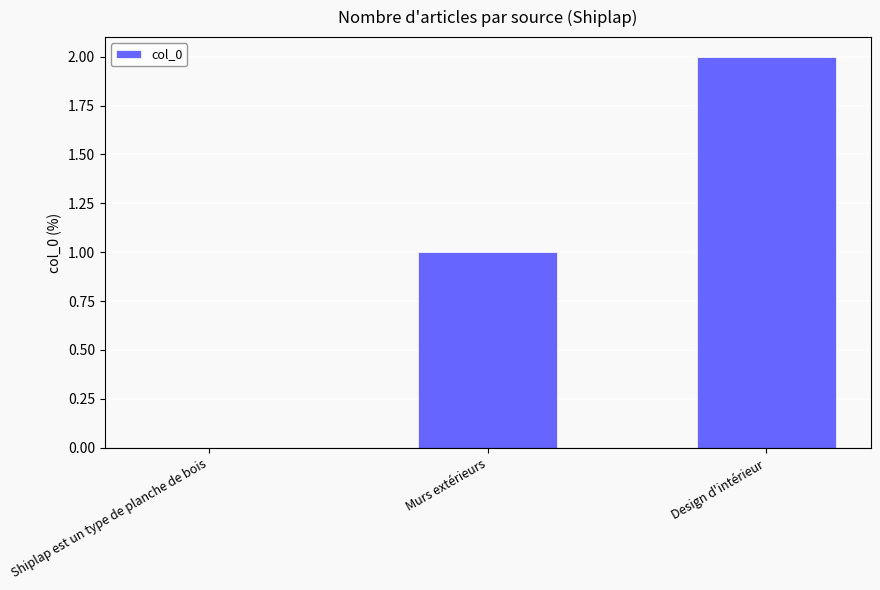

Which label corresponds to the largest value in the chart?

Design d'intérieur